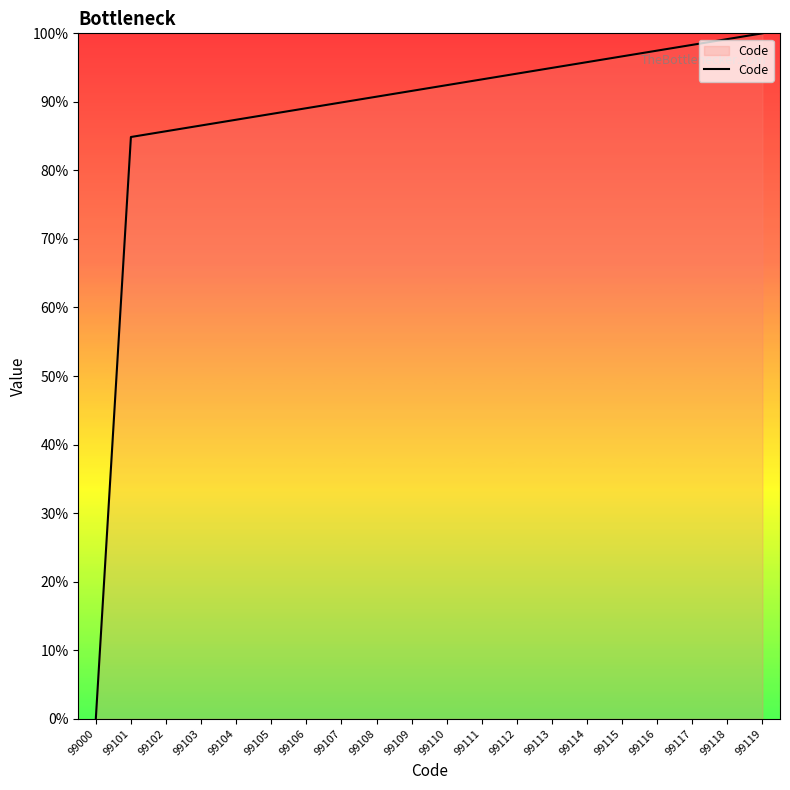

Reading right to left, extract all data points from this chart.

100.0	99.2	98.3	97.5	96.6	95.8	95.0	94.1	93.3	92.4	91.6	90.8	89.9	89.1	88.2	87.4	86.6	85.7	84.9	0.0